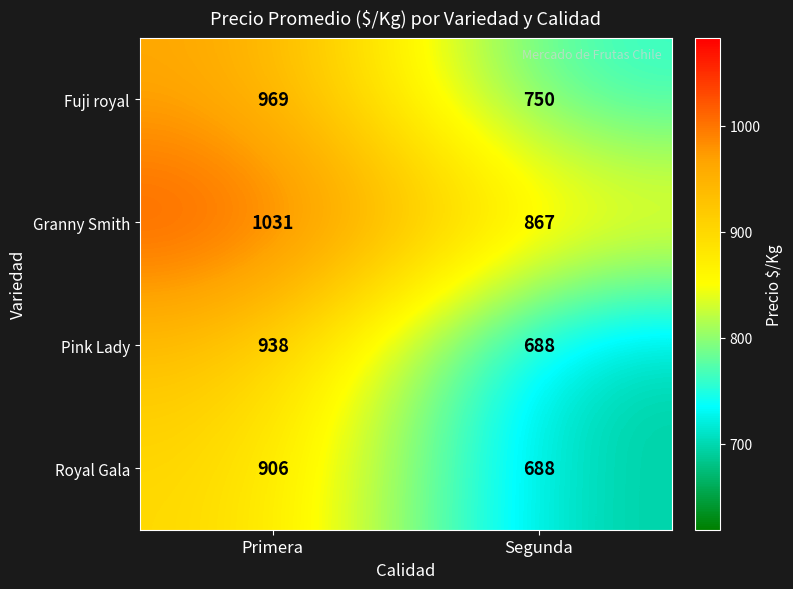

True or false: Fuji royal has a value of 969 at Primera.

True